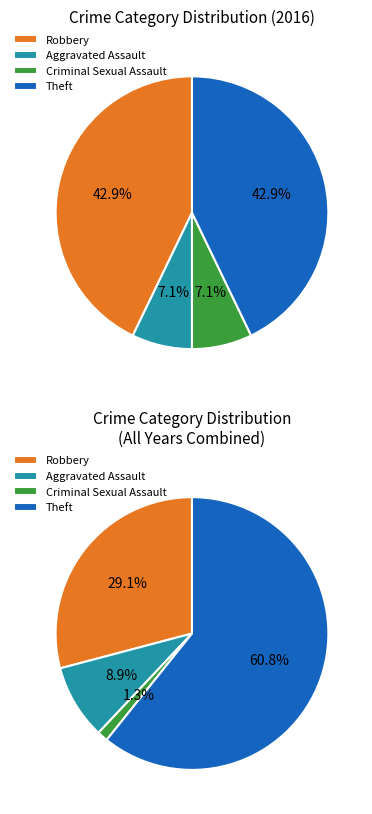

Which category has the biggest portion of the pie?

Robbery